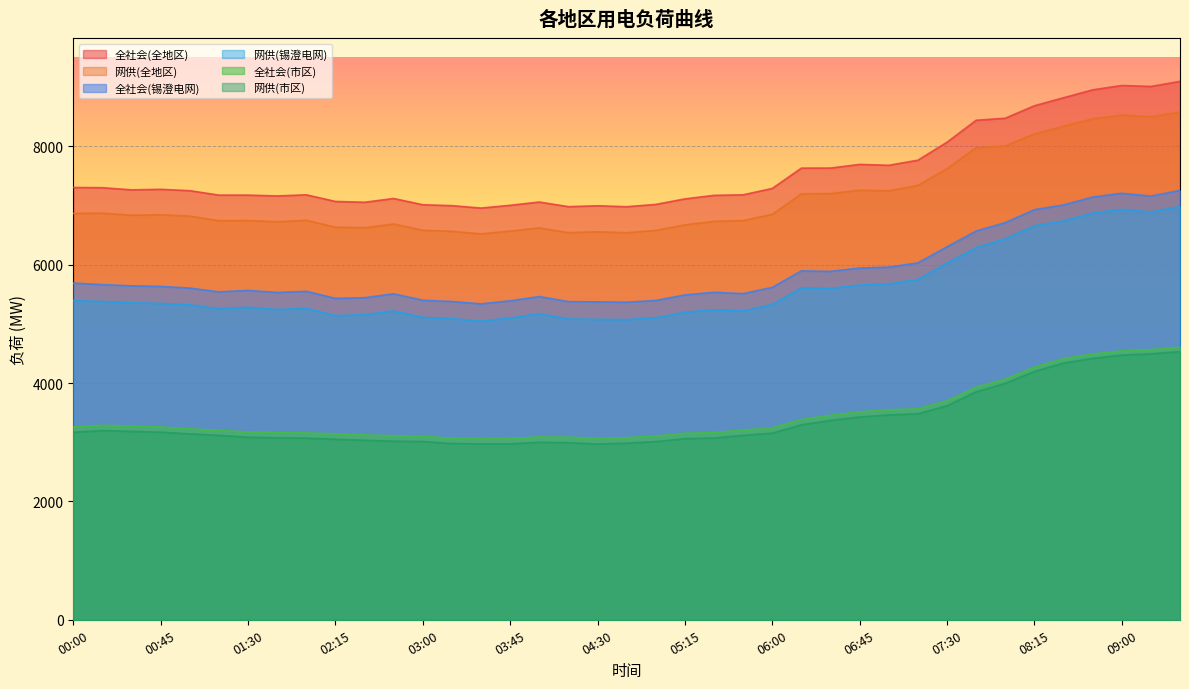

The 网供(全地区) series shows 6836 at 00:30. True or false?

True